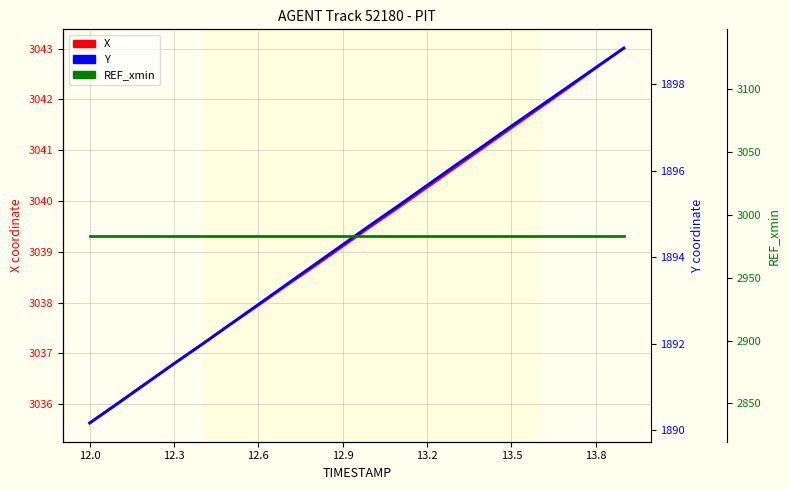

True or false: Y has more than 2 points higher than both neighbors.

False